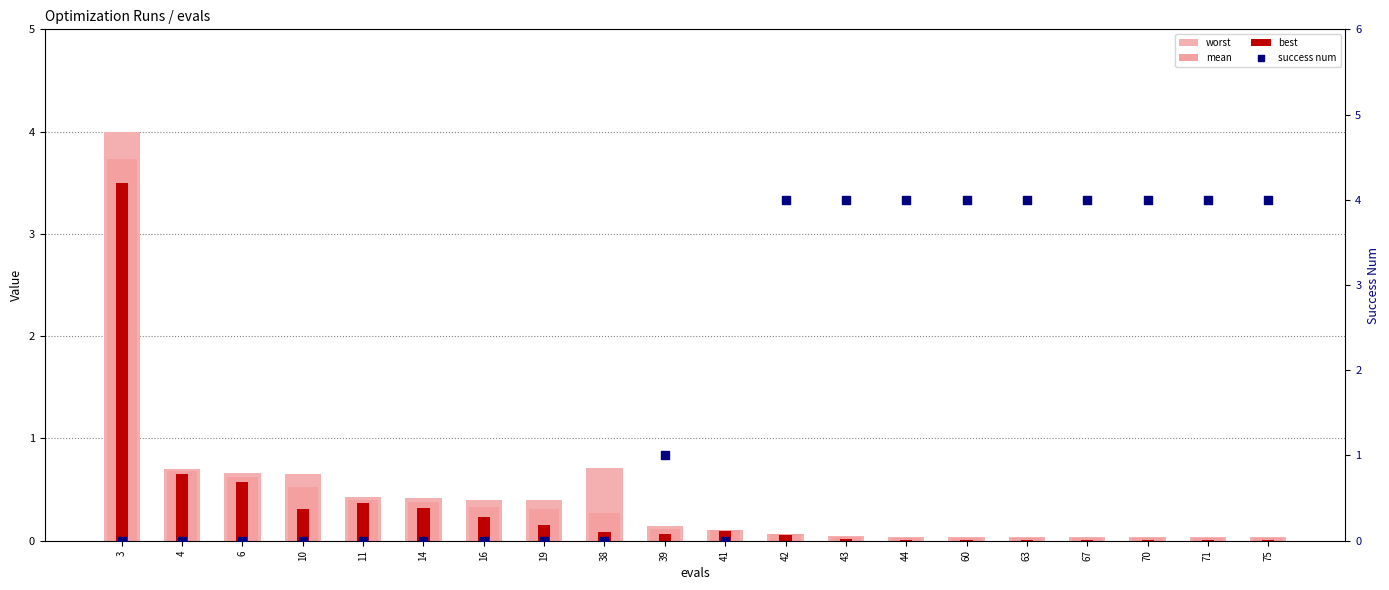

At which category is the sum across all series the highest?

3